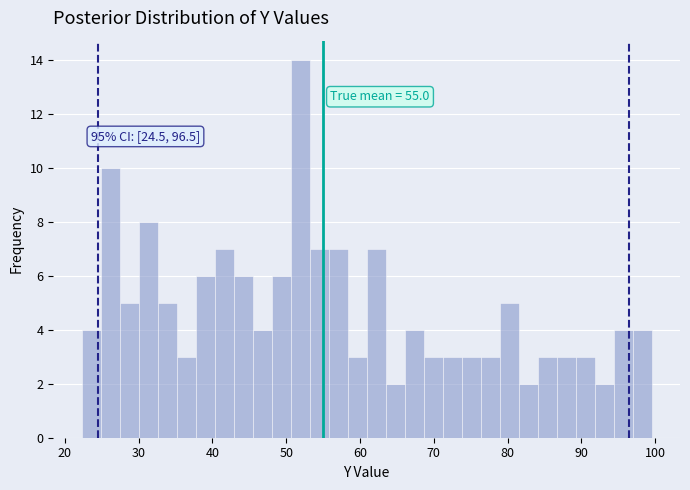

Read against the x-axis, roughly where is the centre of the tallest bar?

52